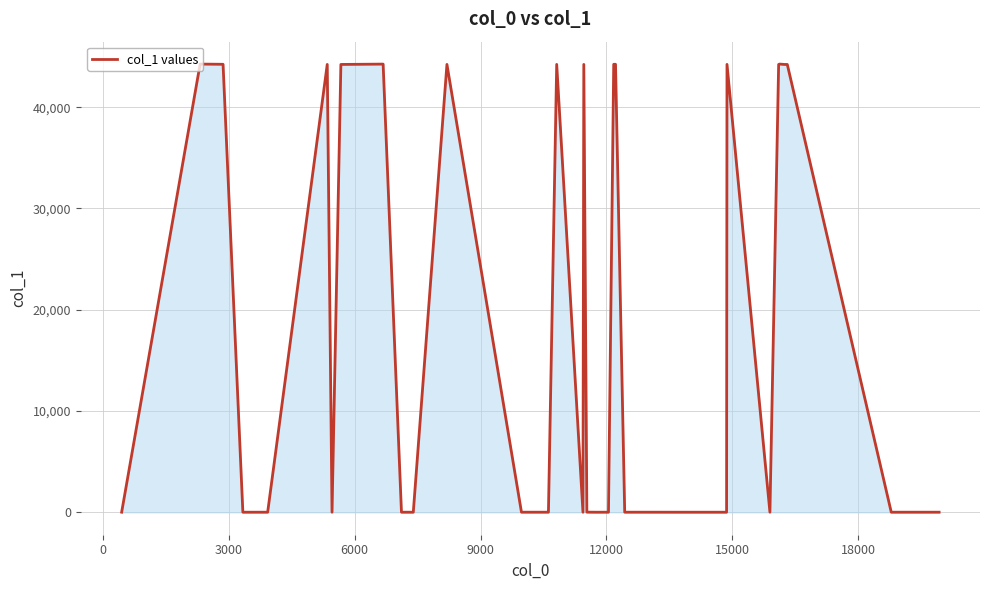

Does the chart have visible grid lines?

Yes